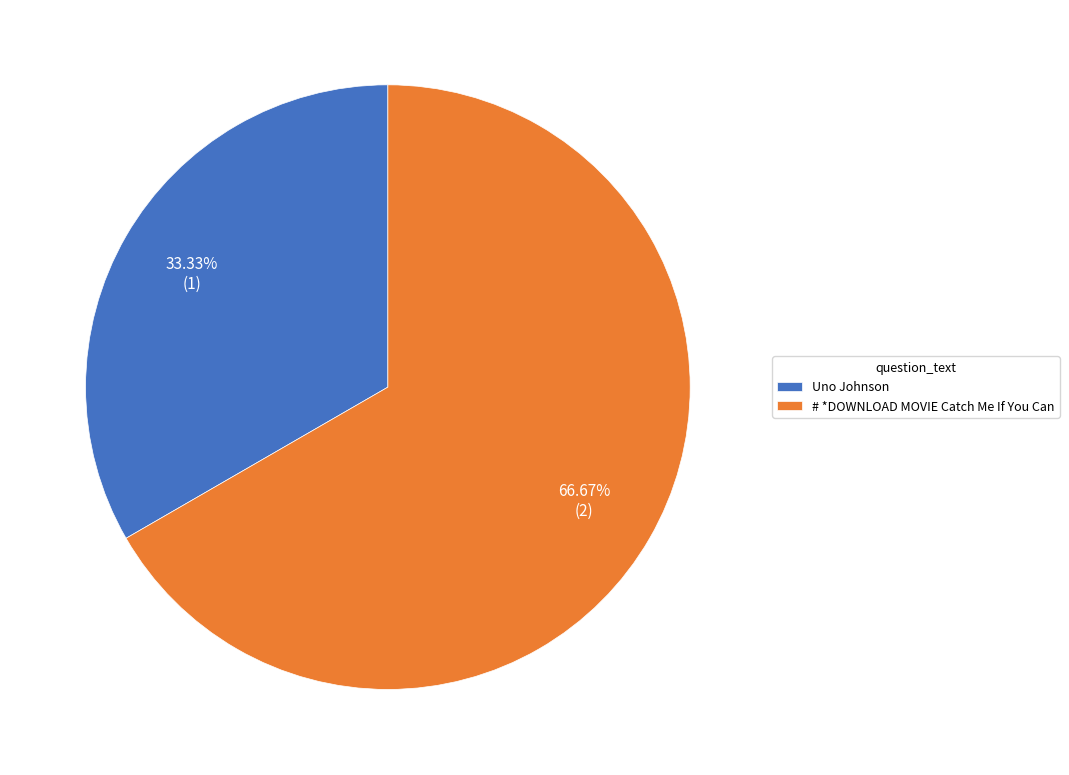

Which category accounts for the majority?

# *DOWNLOAD MOVIE Catch Me If You Can